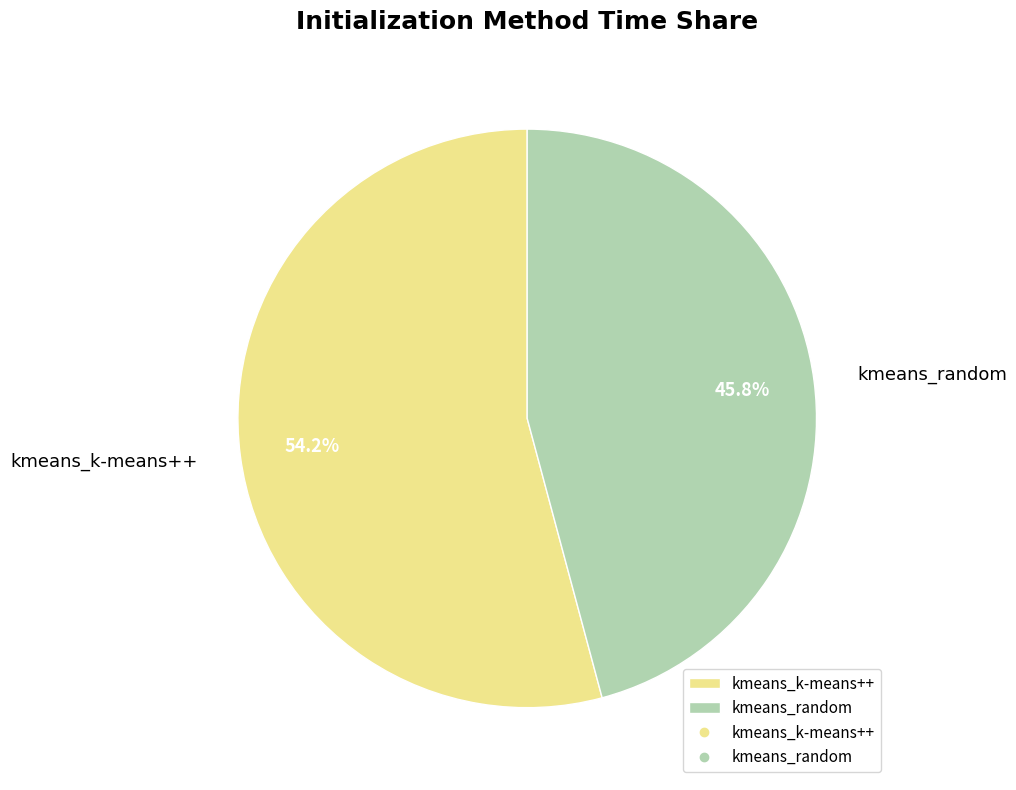

Rank the categories by value from highest to lowest.

kmeans_k-means++, kmeans_random